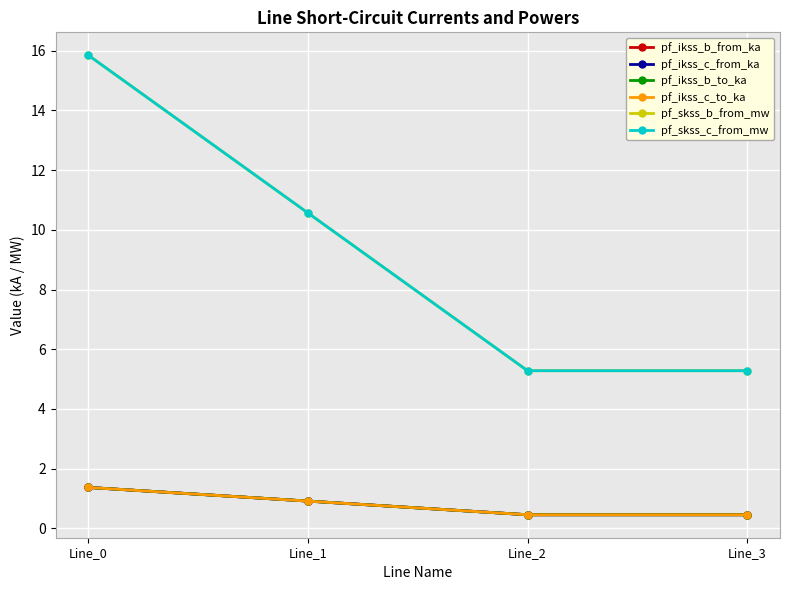

Is the value of pf_ikss_c_from_ka at Line_3 greater than the value of pf_skss_b_from_mw at Line_2?

No